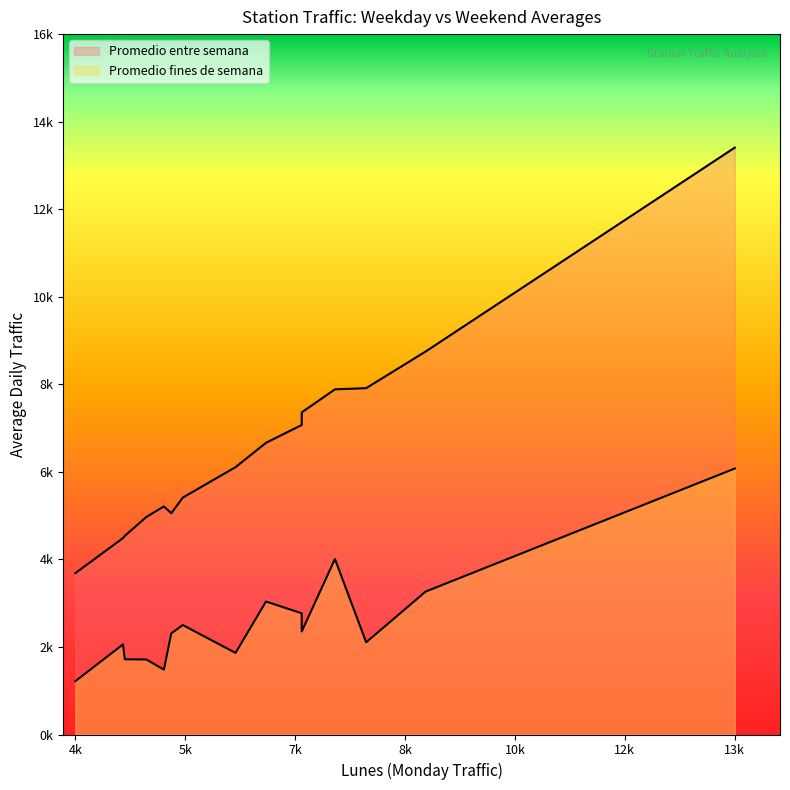

How many values in the Promedio fines de semana series exceed 2308?

8